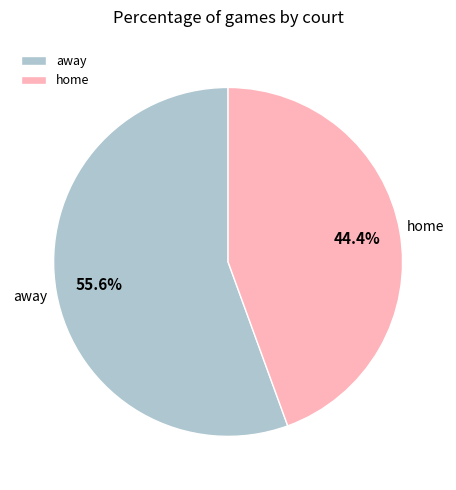

Do home and away together represent more than half of the pie?

Yes